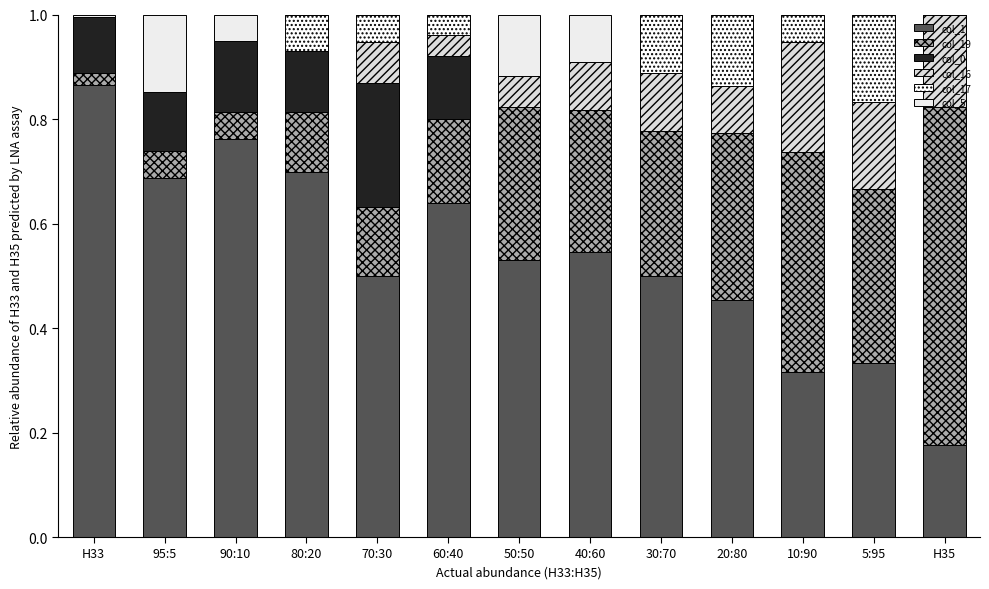

The col_1 series shows 0.5 at 50:50. True or false?

True